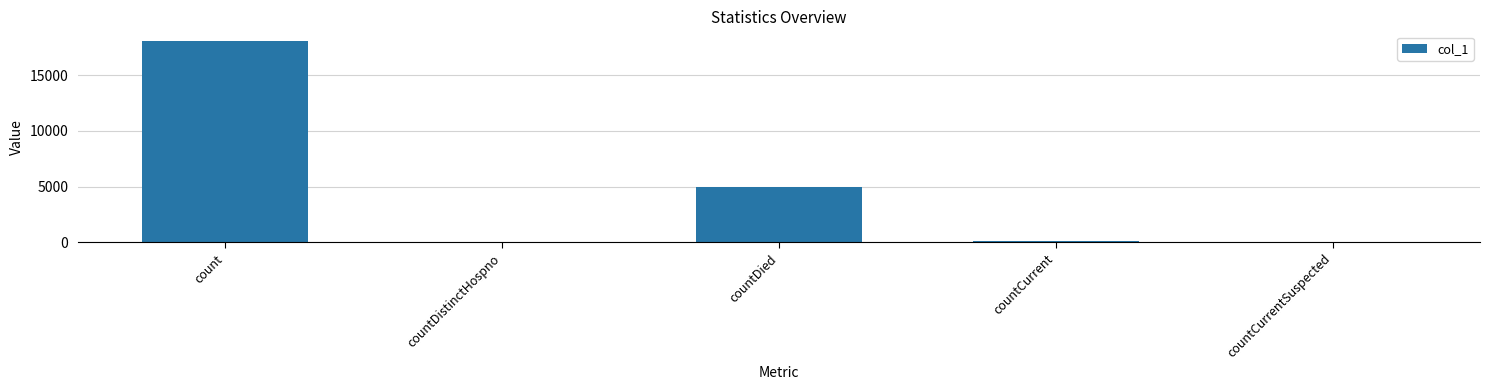

What is the sum of all values?

23176